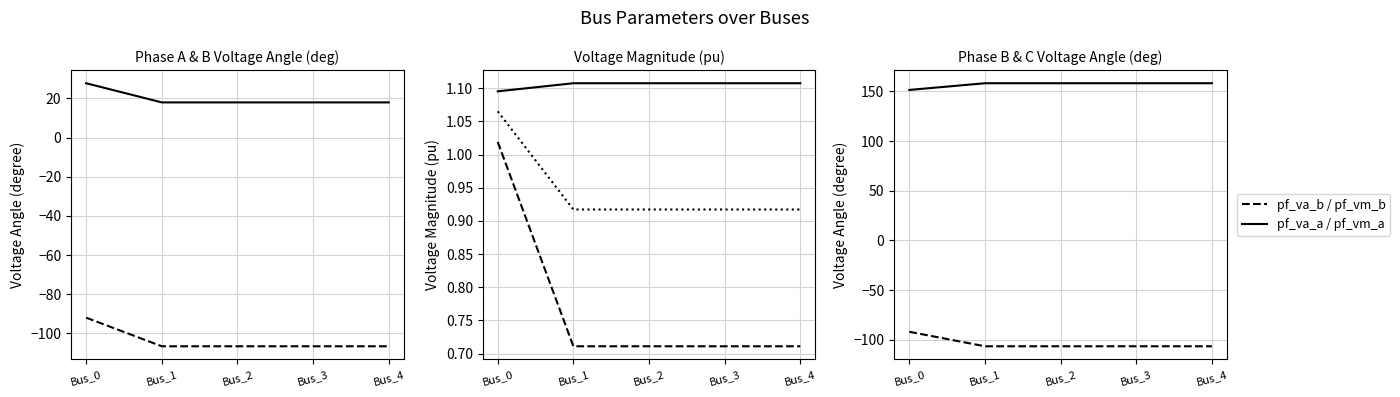

What is the difference between the highest and lowest values at Bus_4?

264.7